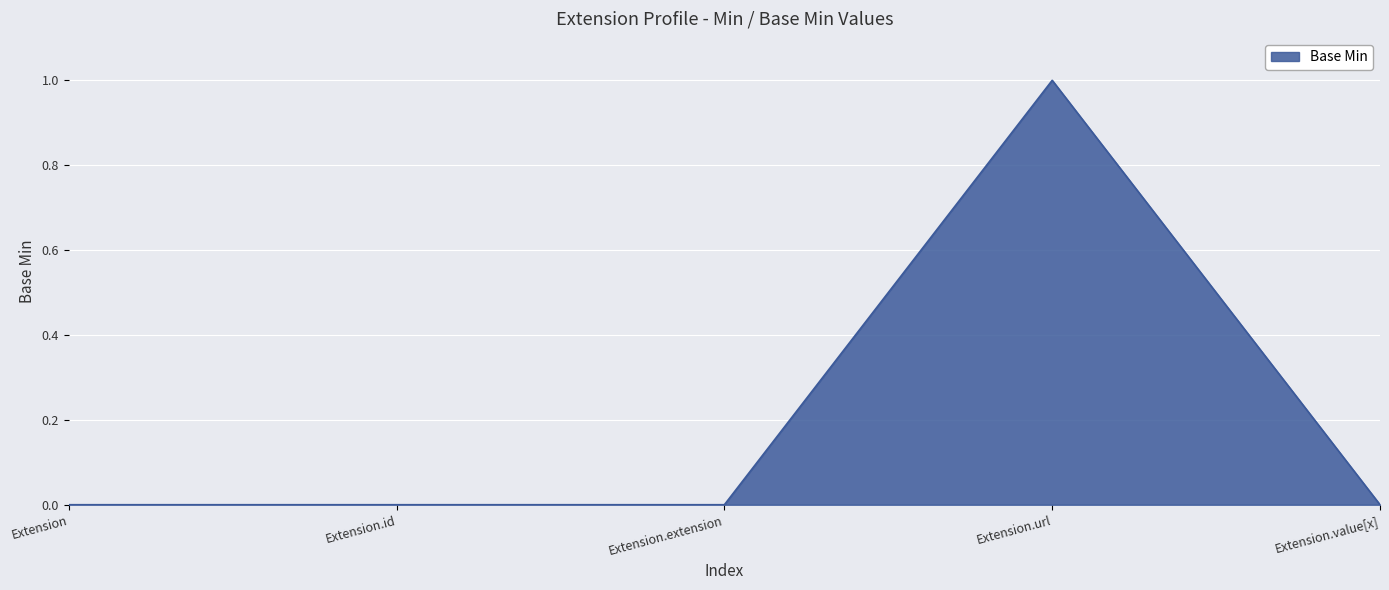

What is the change in value from Extension to Extension.url?

+1